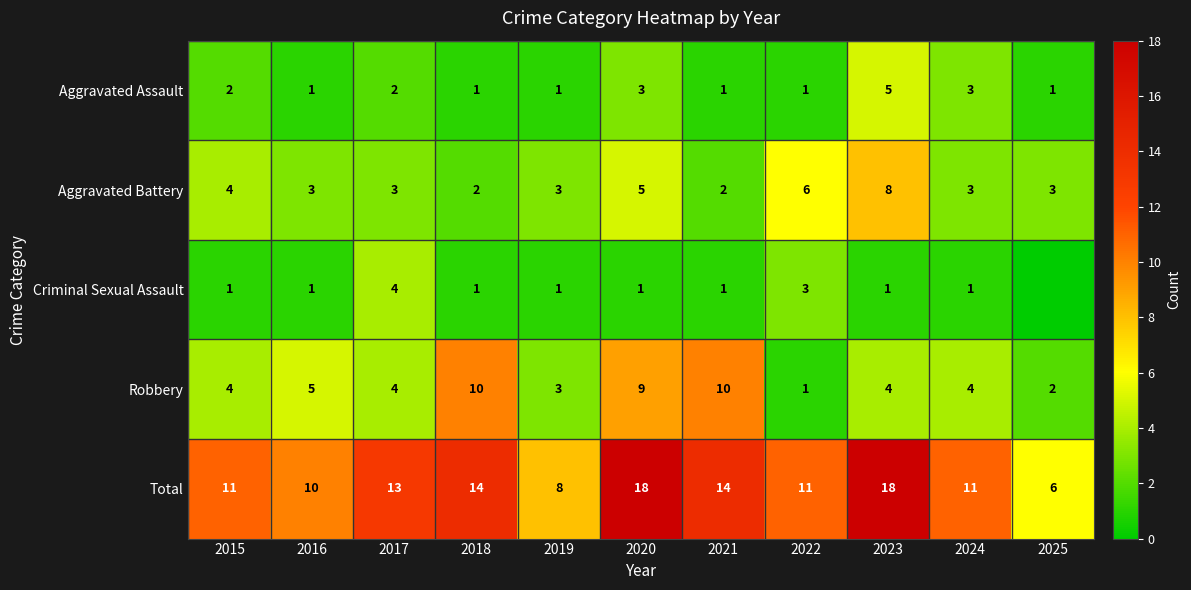

Which category has the lowest value in the Robbery series?

2022